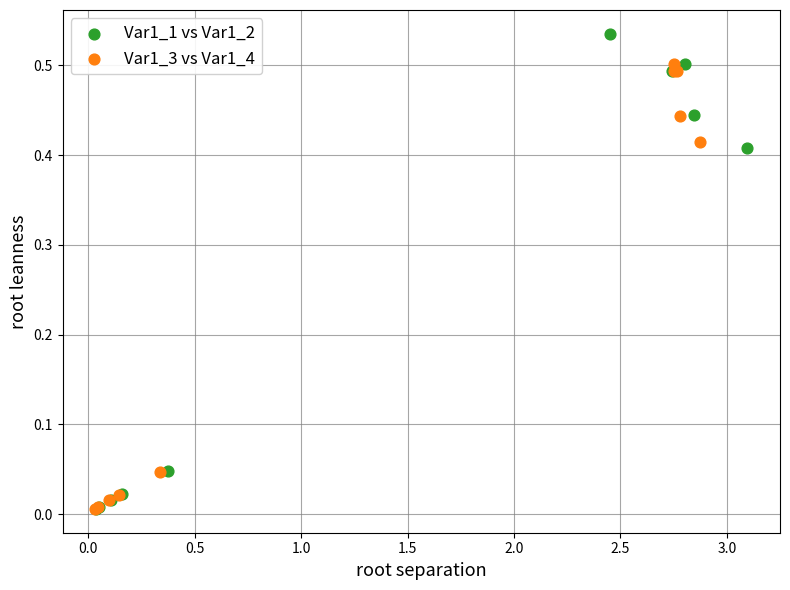

Which series has the largest Y range (max minus min)?

Var1_1 vs Var1_2